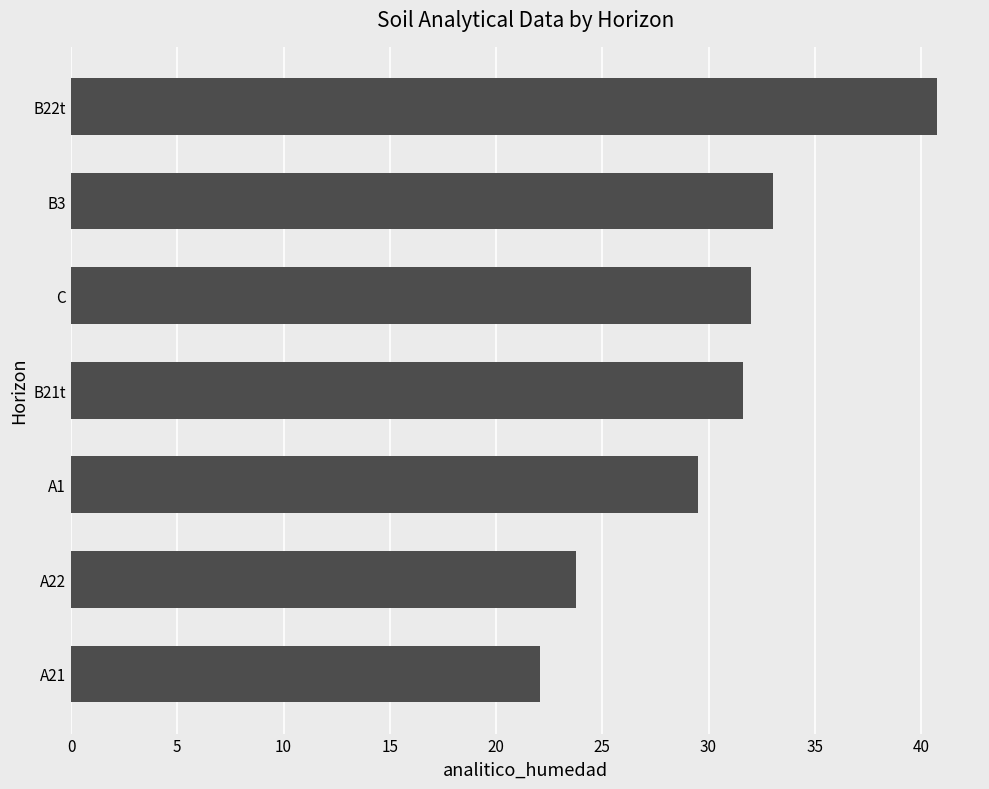

How many bars are there in total?

7